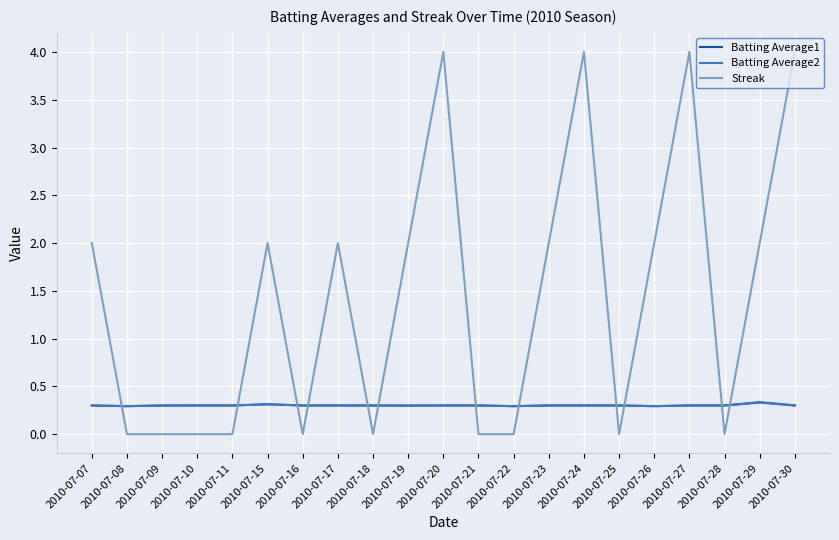

True or false: Batting Average2 and Streak cross at least once.

True